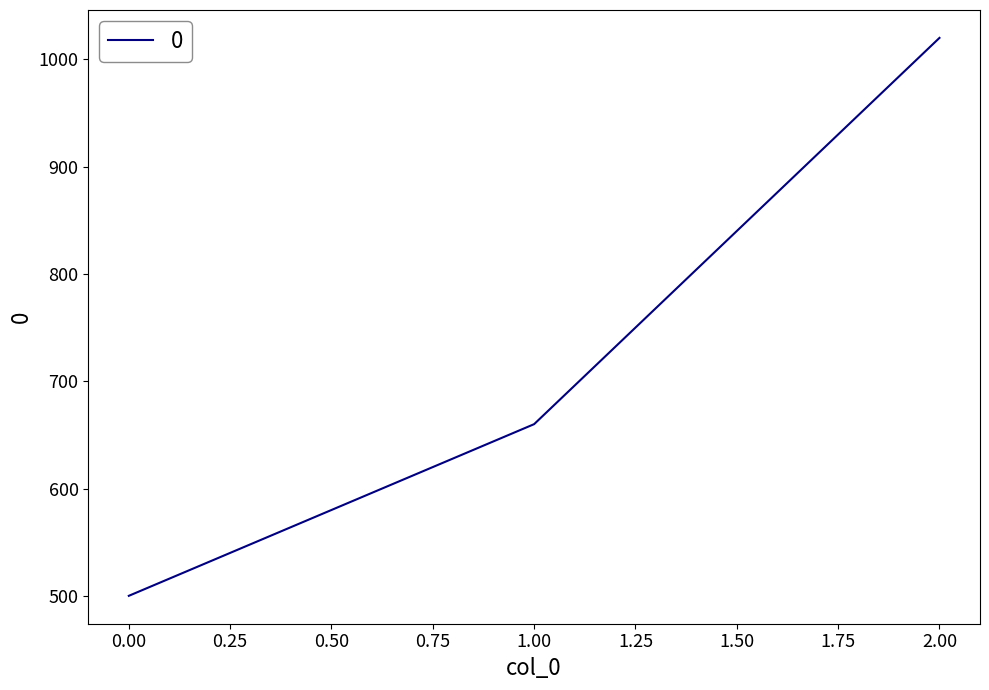

List the labels in order of value, largest first.

2.00, 1.00, 0.00